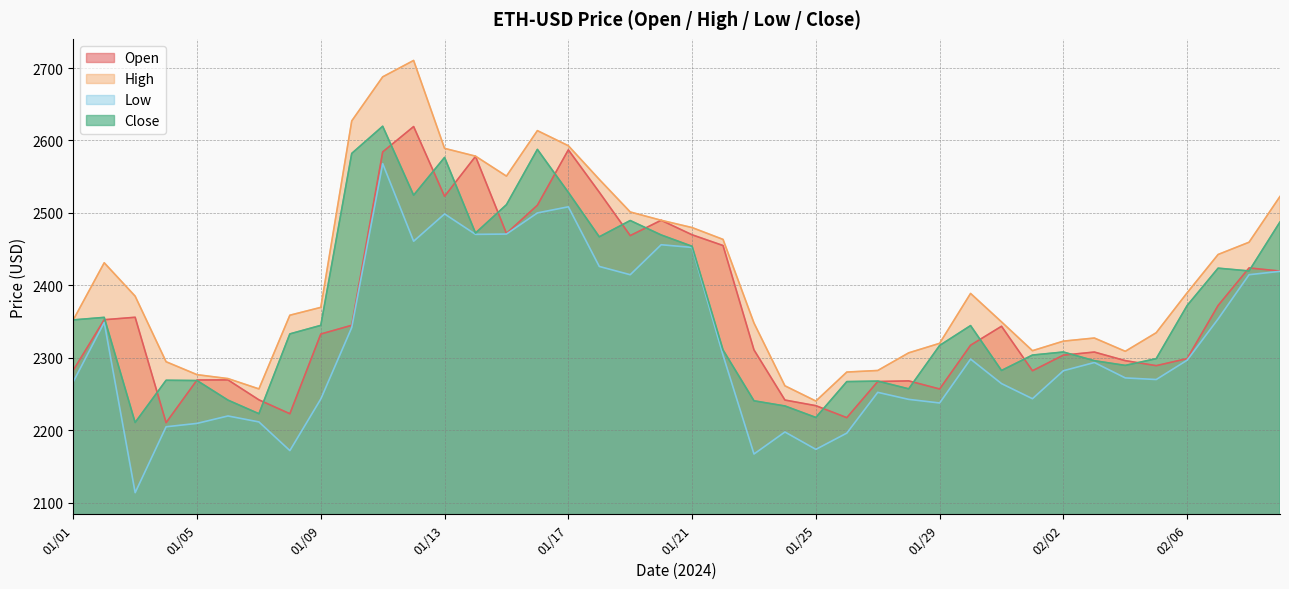

How many categories are shown in the chart?

40